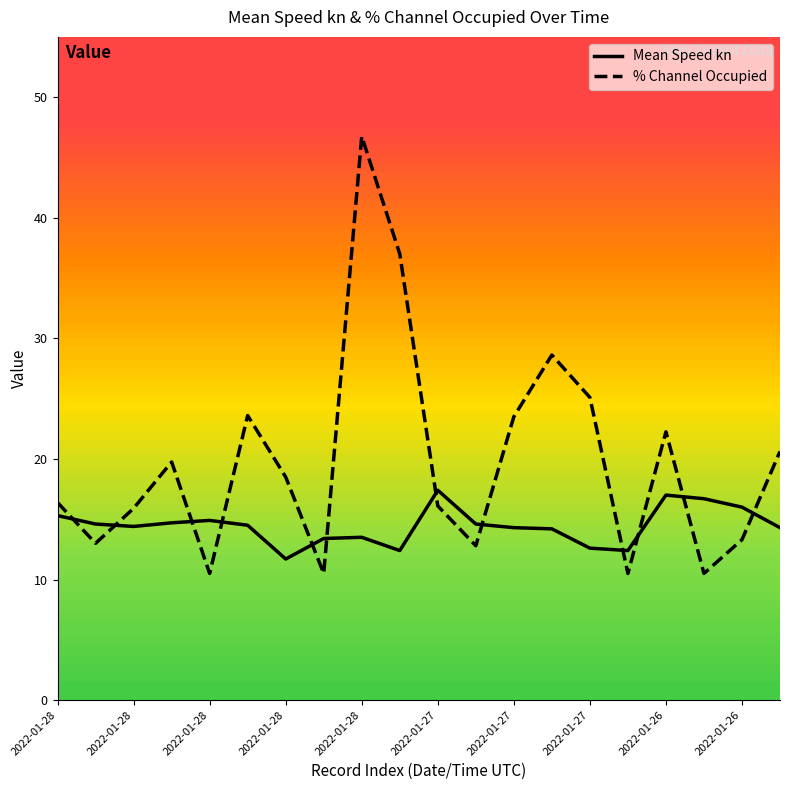

What is the smallest value displayed?

10.5